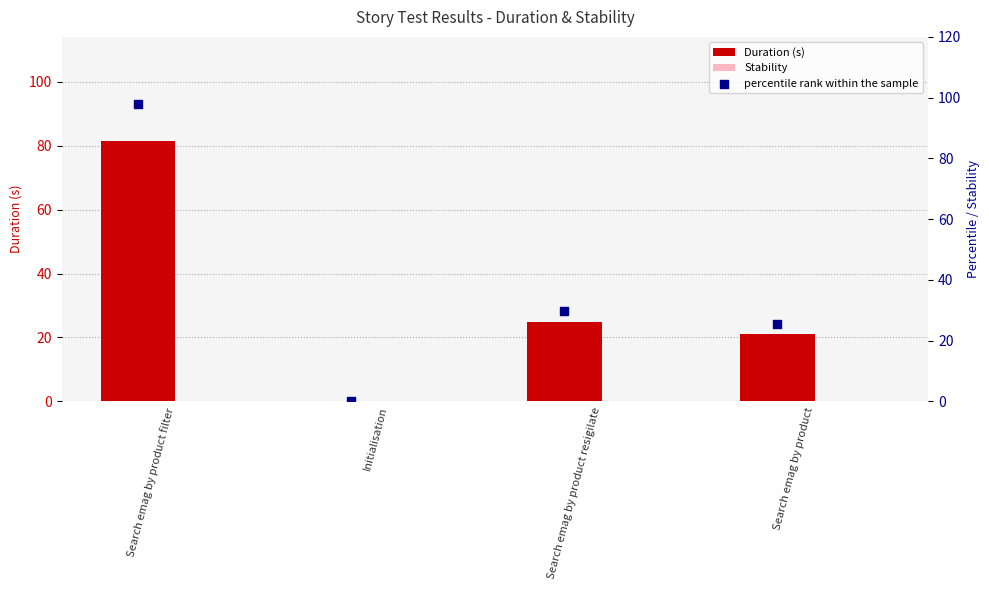

Which series has the widest spread of Y values?

percentile rank within the sample